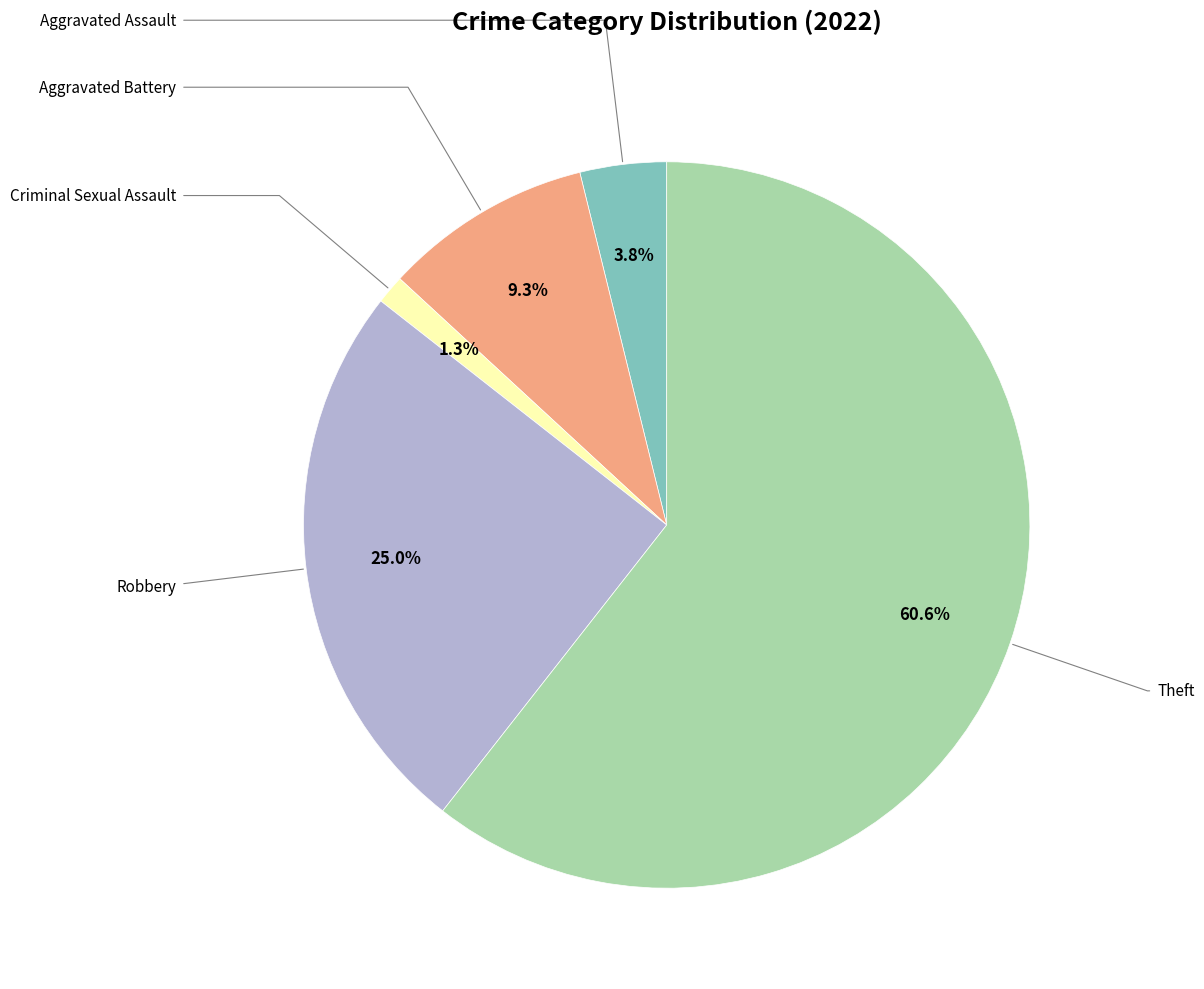

Is there any slice that represents more than half of the pie?

Yes